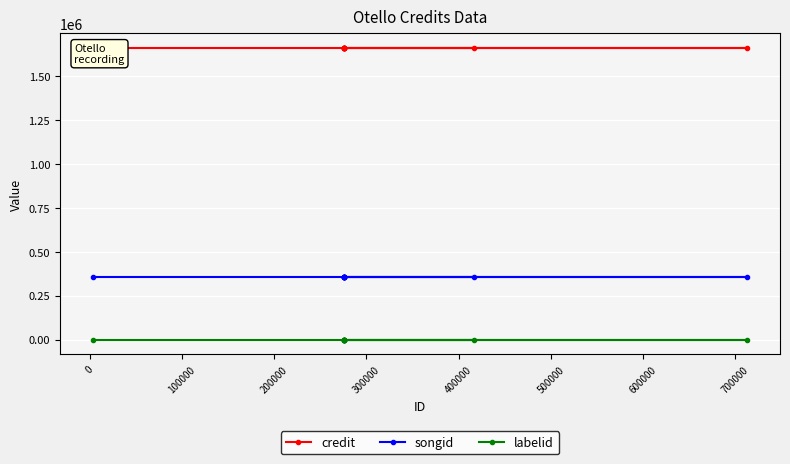

What is the maximum value for songid?

354731